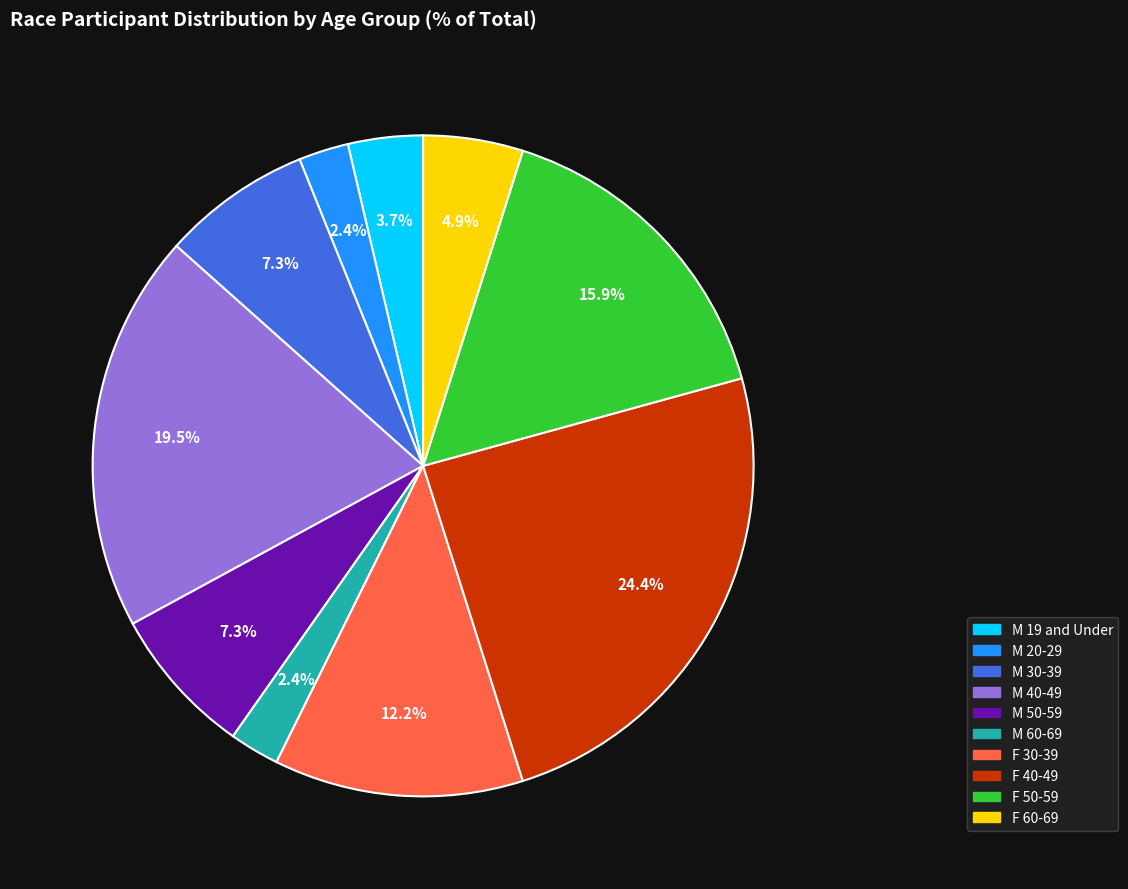

Does any single category account for the majority?

No